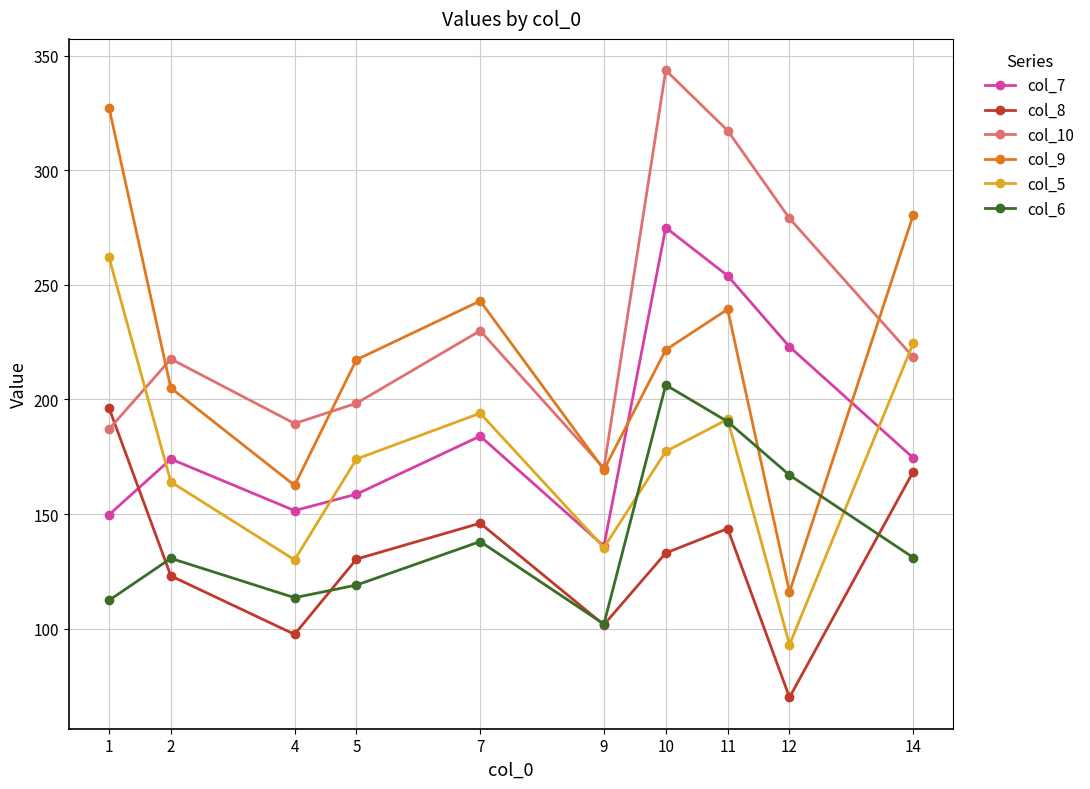

Where is the first local maximum for col_8?

7